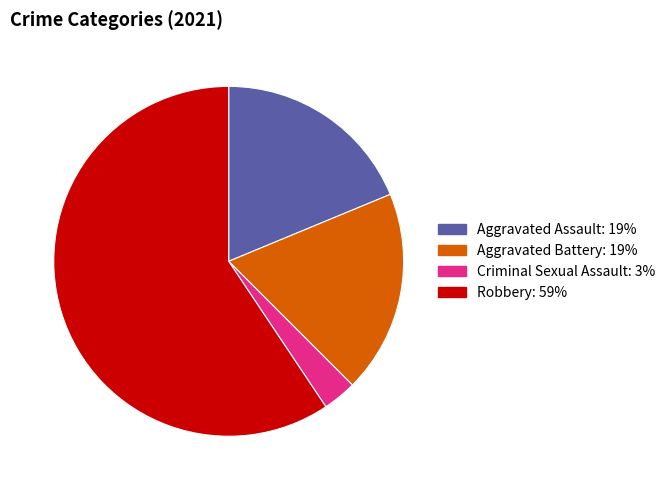

True or false: Aggravated Assault accounts for 19% of the total.

True